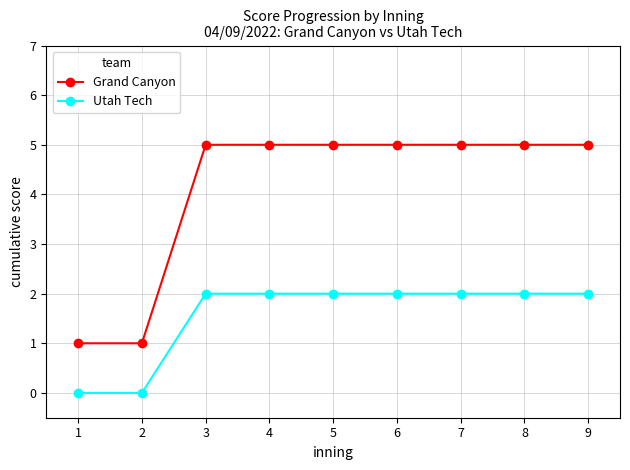

Rank the series at 1 from lowest to highest value.

Utah Tech, Grand Canyon